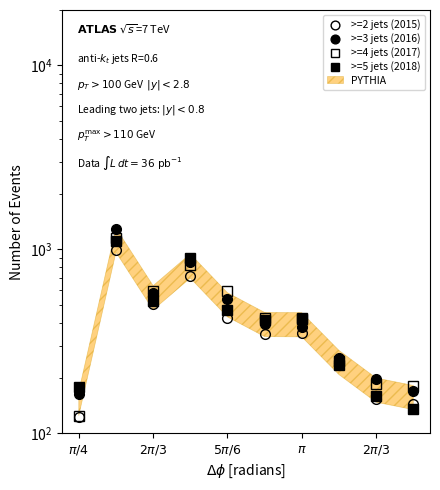

What is the lowest value of the >=4 jets (2017) series?

124